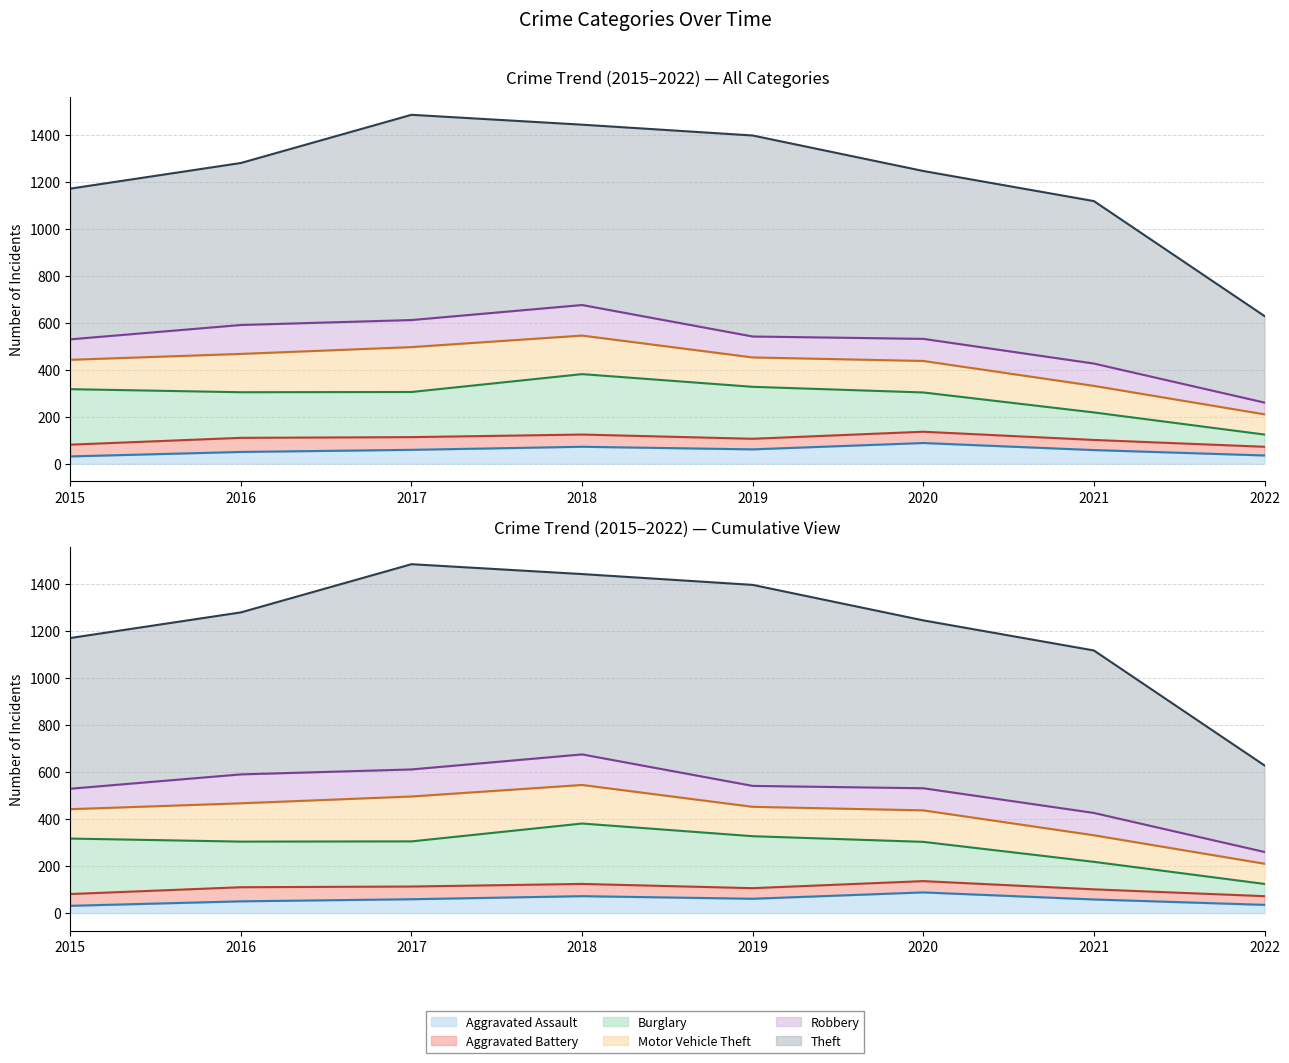

At which category does Aggravated Battery (line) reach its first local peak?

2018